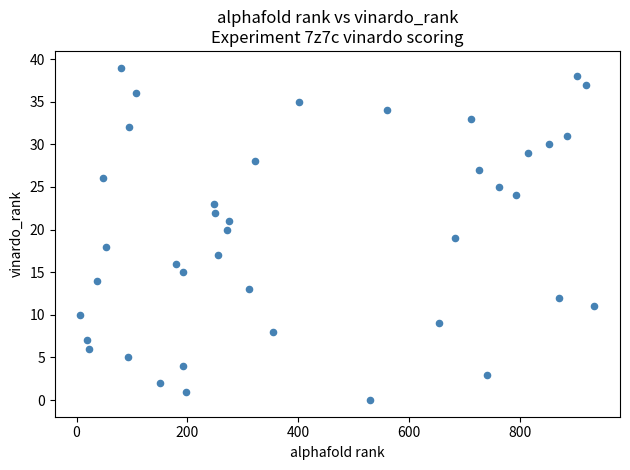

What is the range of Y values (max minus min)?

39